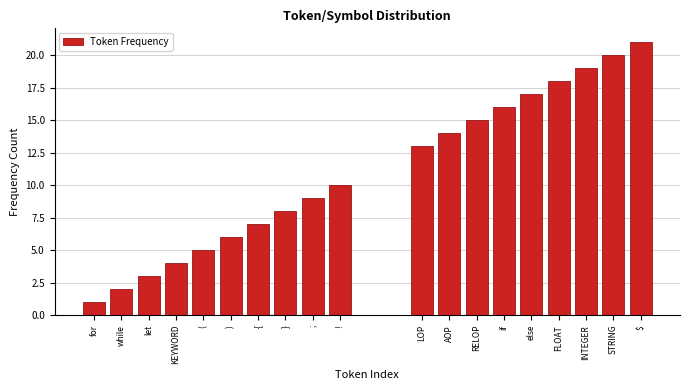

Reading left to right, transcribe all the data shown in this chart.

for=1	while=2	let=3	KEYWORD=4	(=5	)=6	{=7	}=8	;=9	!=10	LOP=13	AOP=14	RELOP=15	if=16	else=17	FLOAT=18	INTEGER=19	STRING=20	$=21